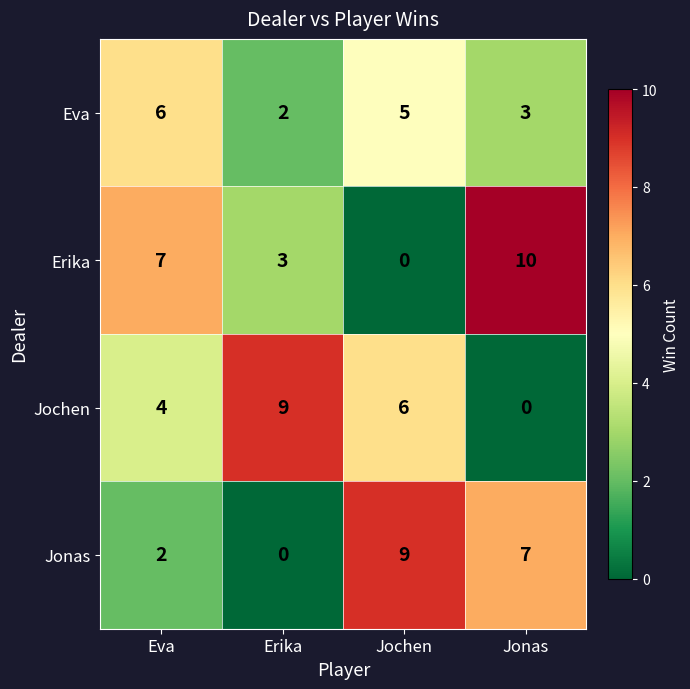

Rank the categories by Jochen value from lowest to highest.

Jonas, Eva, Jochen, Erika